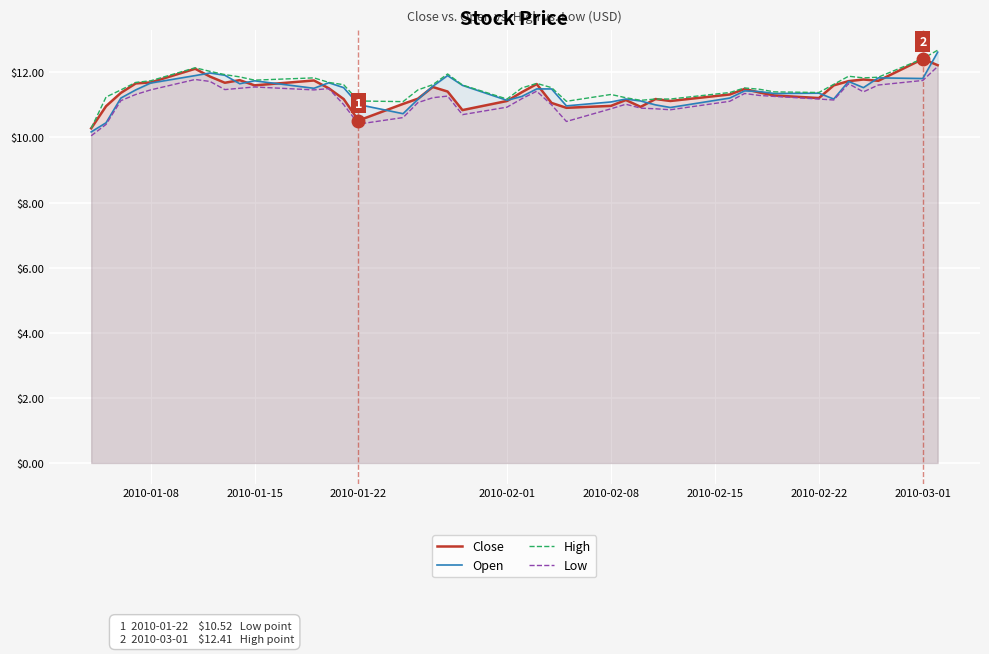

What is the maximum value shown in the chart?

12.7